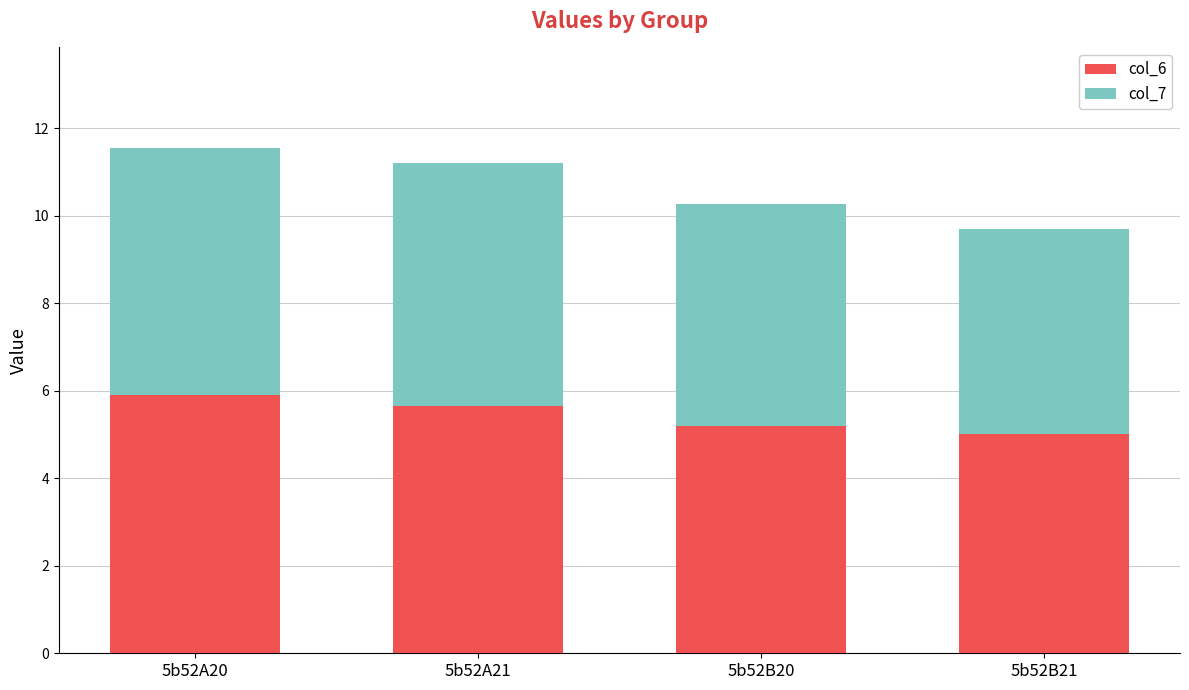

What is the sum of all col_6 values?

21.7